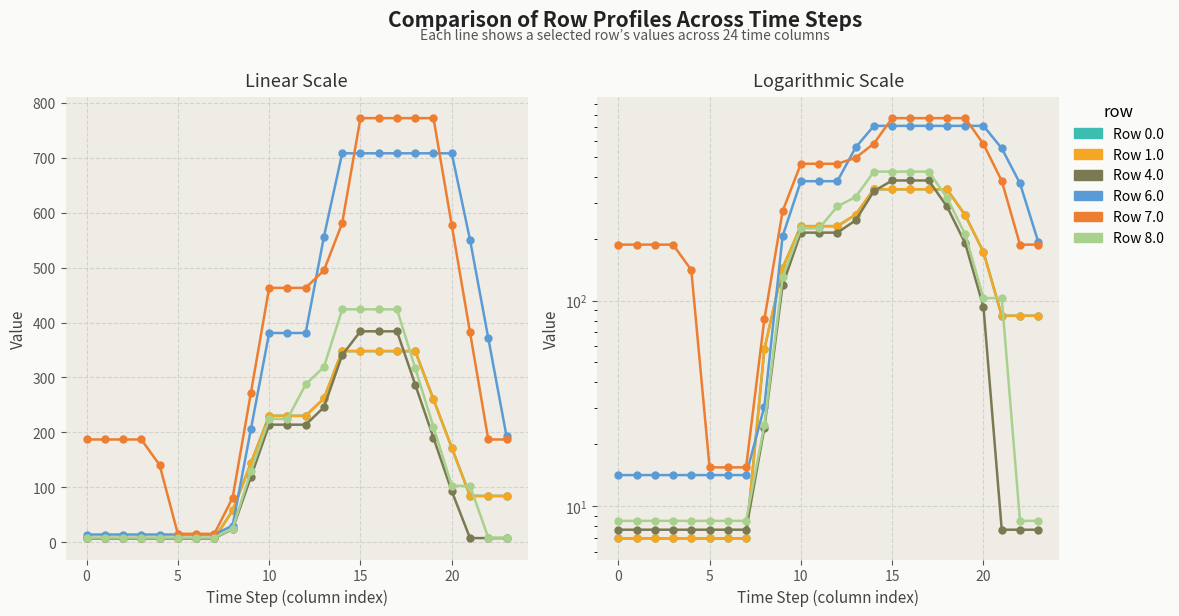

What is the label of the 11th point from the right?

13